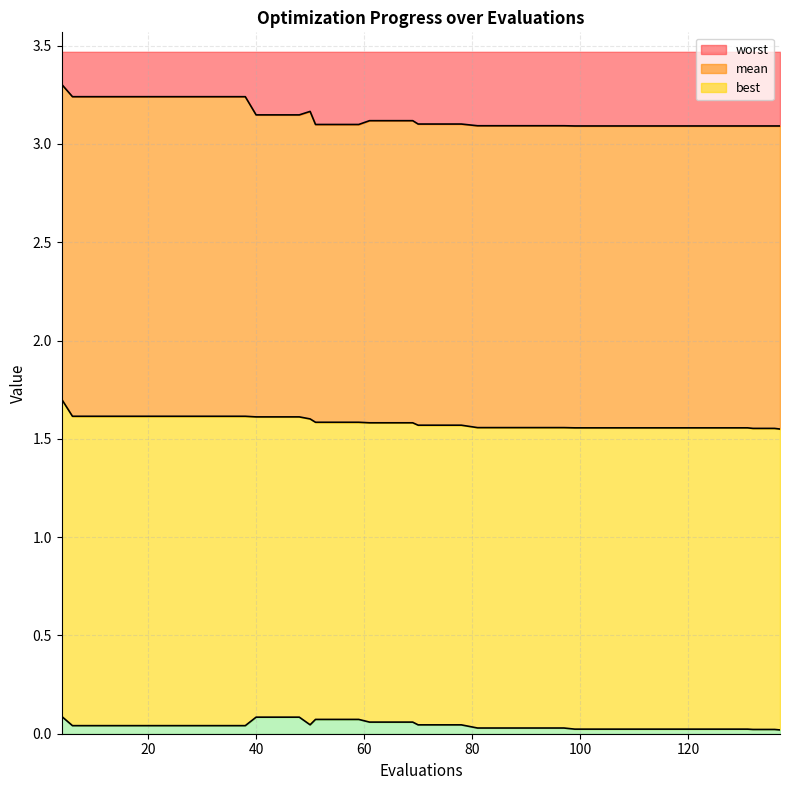

Which category has the highest value across all series?

4